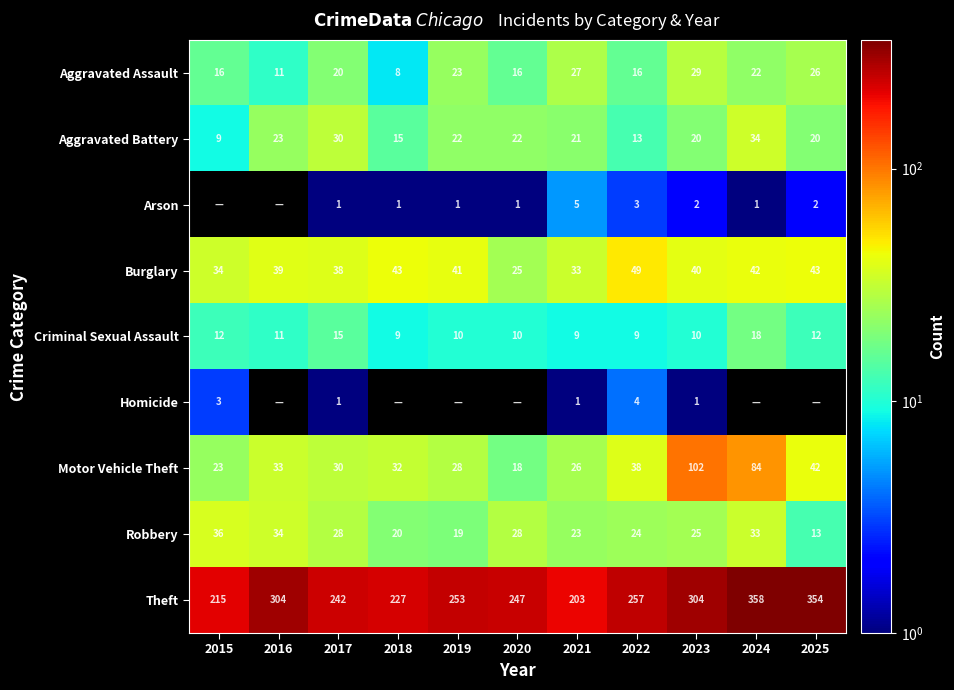

How many data points in Robbery are less than 25?

5